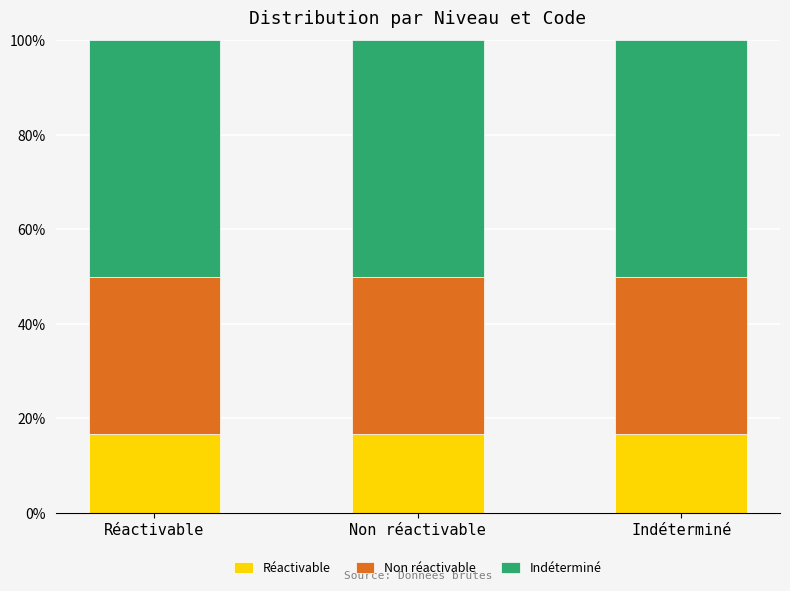

Does the chart contain any negative values?

No